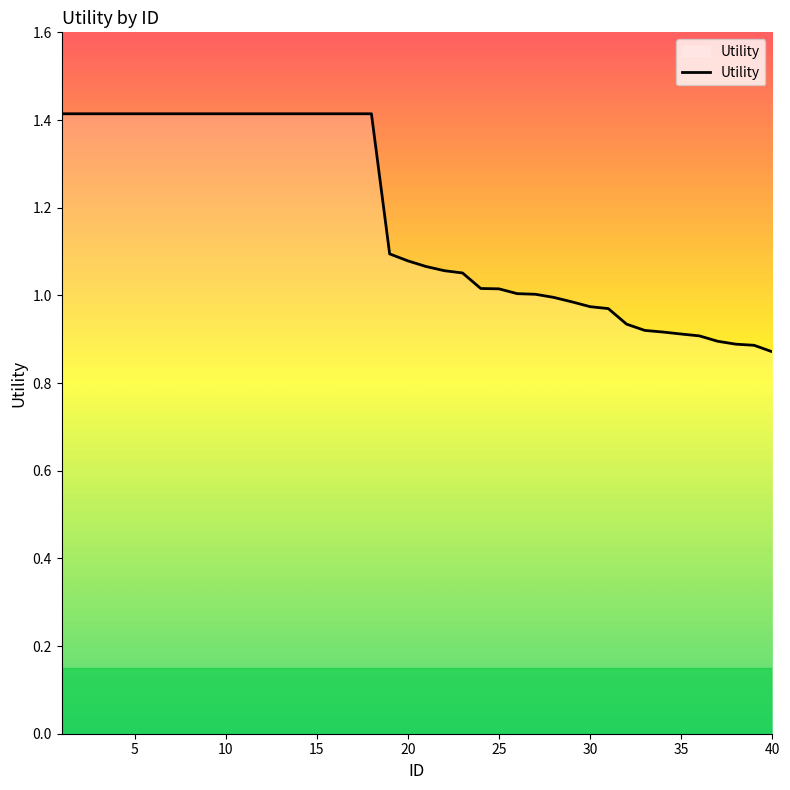

What is the maximum value shown in the chart?

1.4